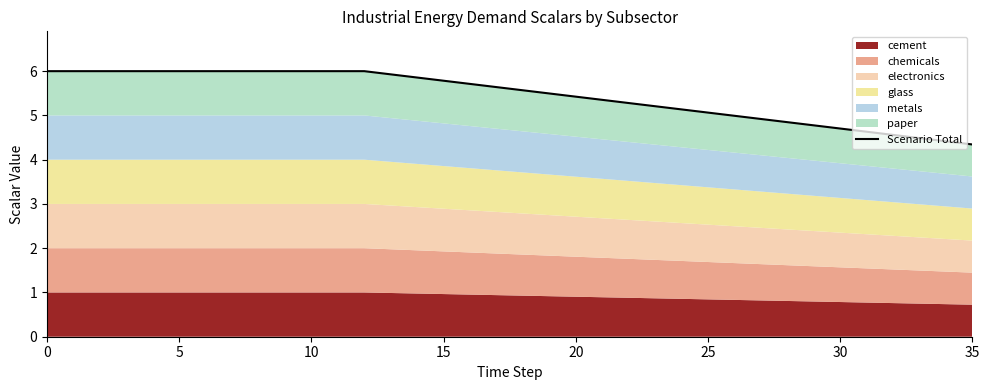

Is it true that the value at 25 is 3.1?

False